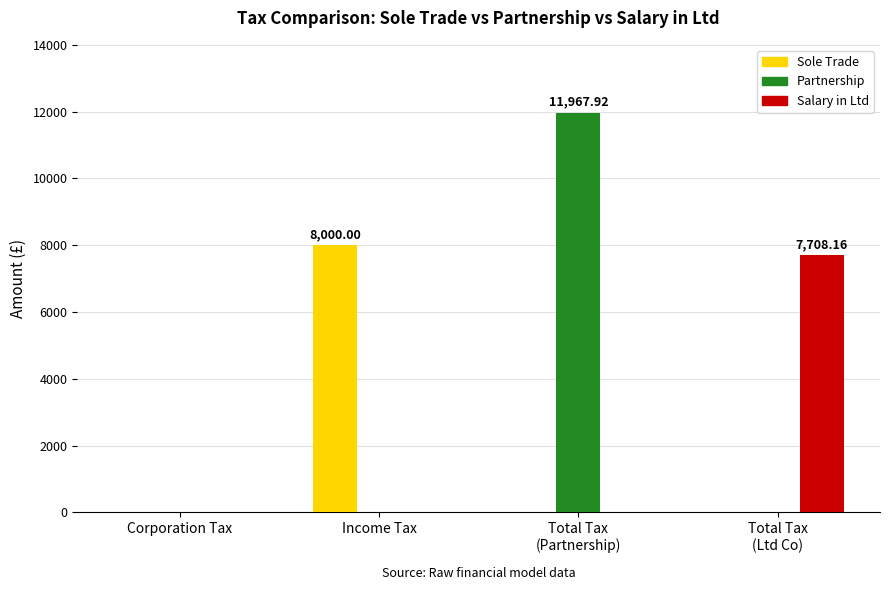

Which series has the largest total across all categories?

Partnership